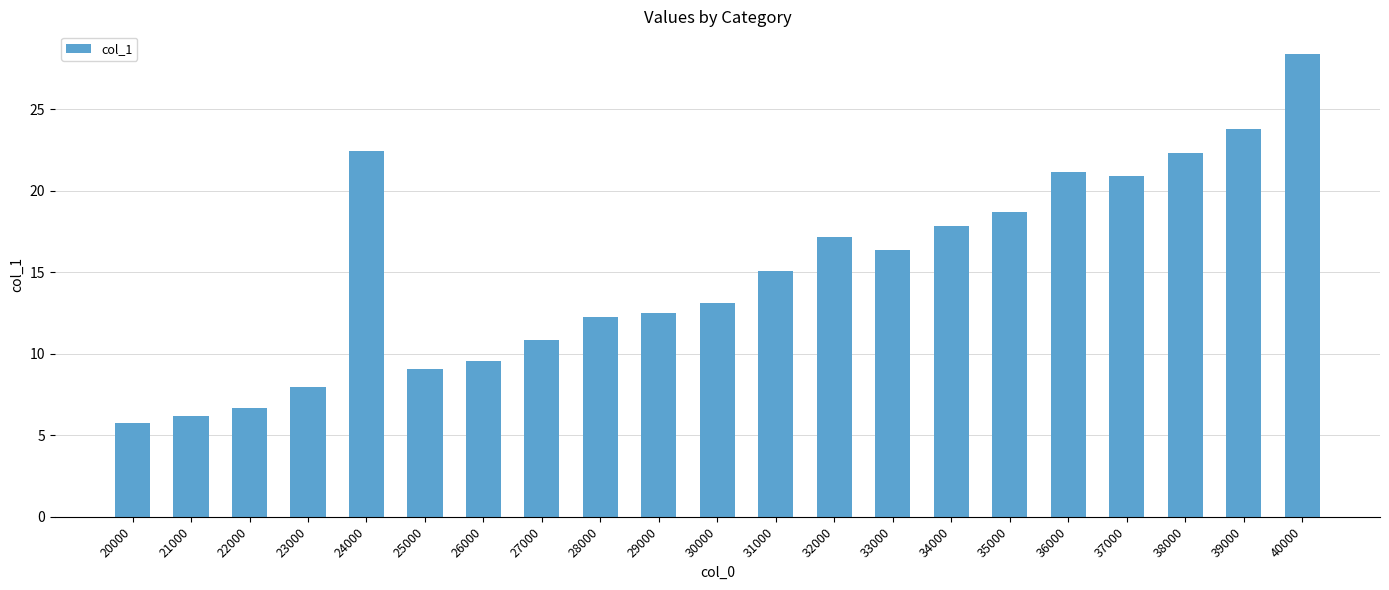

Approximately how many times larger is the value at 21000 compared to 30000?

0.5